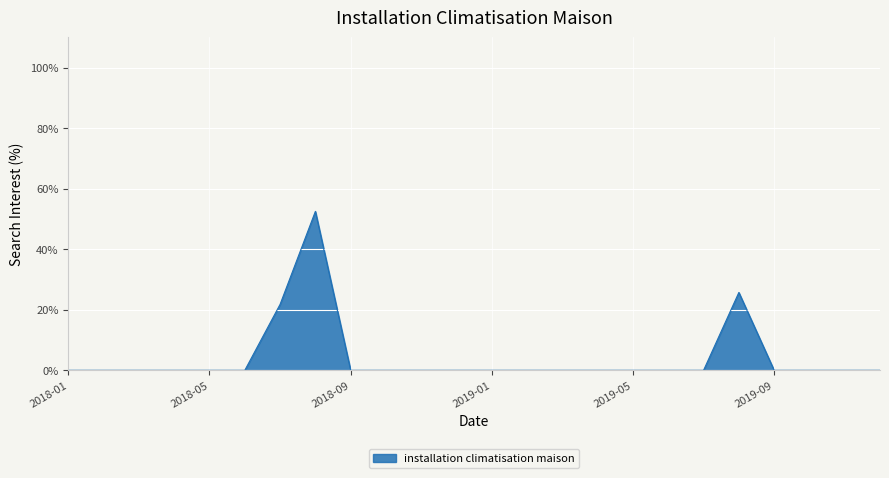

What is the difference between the maximum and minimum values?

52.5